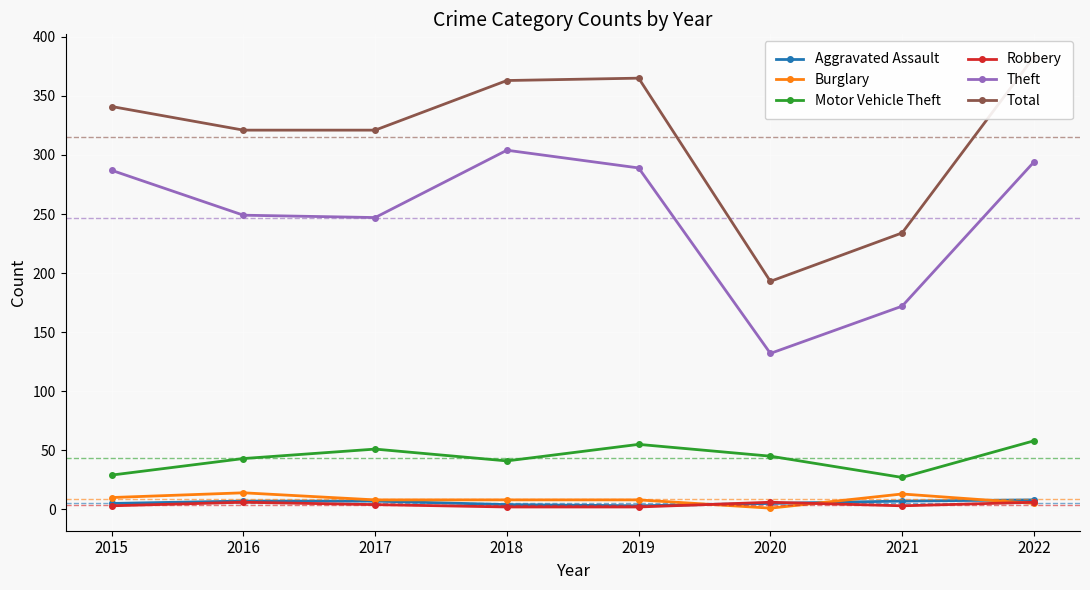

How many distinct data groups are displayed?

6